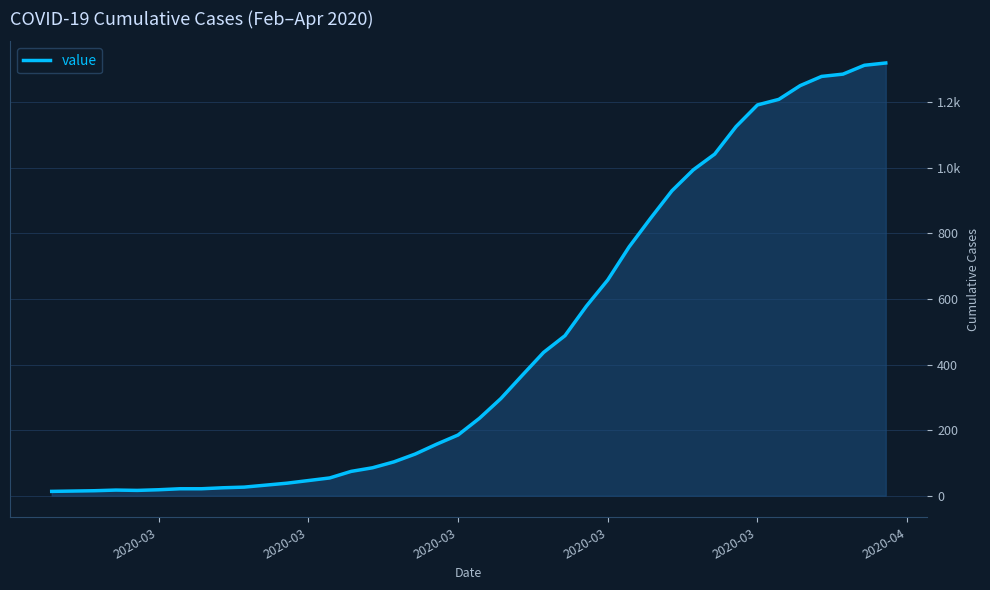

Is this an area chart (filled region under the line)?

Yes